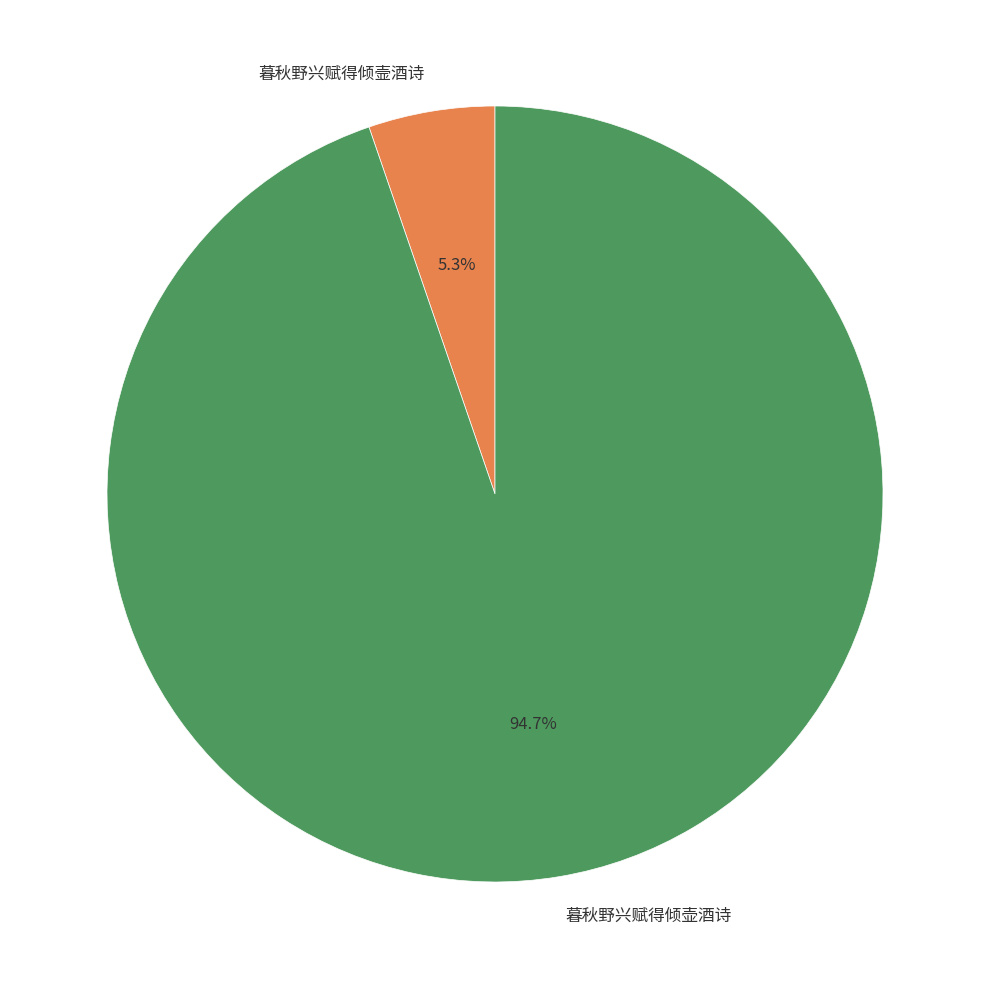

Which category has the smallest portion of the pie?

暮秋野兴赋得倾壸酒诗